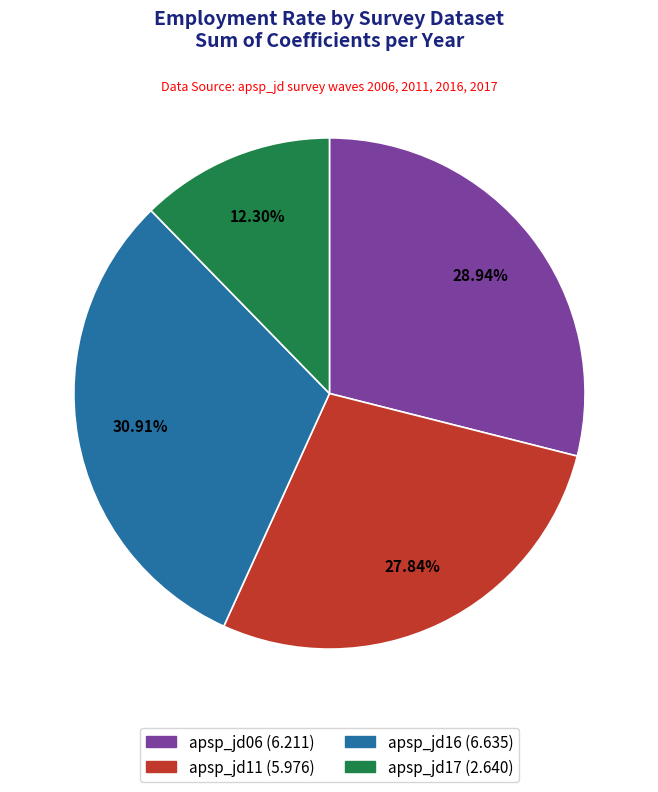

Is there a majority slice in this chart?

No